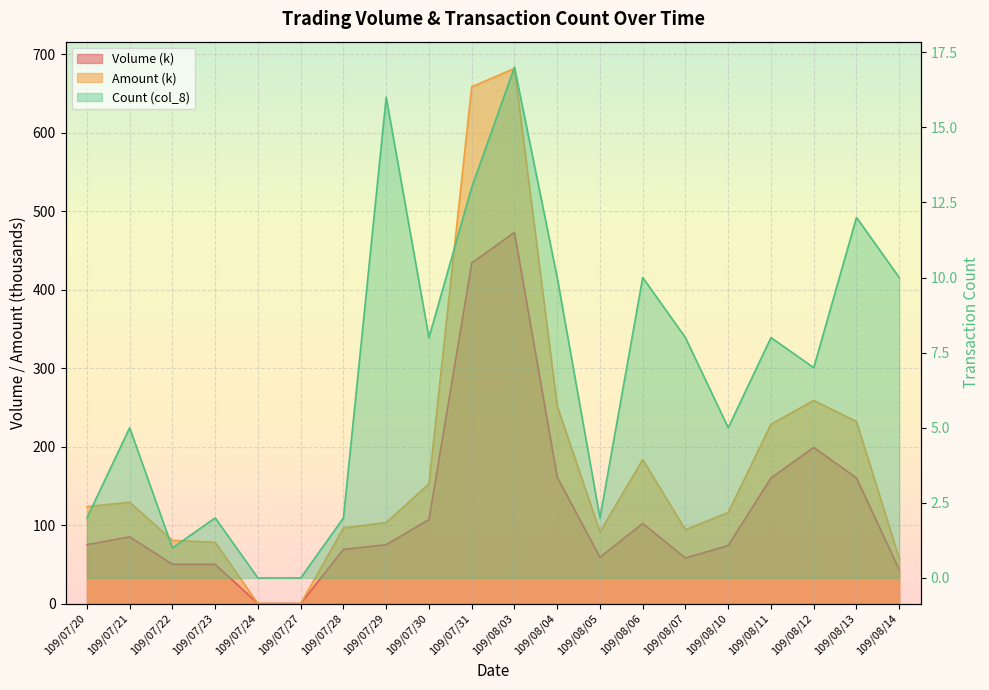

Which series changed the most between 109/07/24 and 109/08/04?

Amount (col_6)